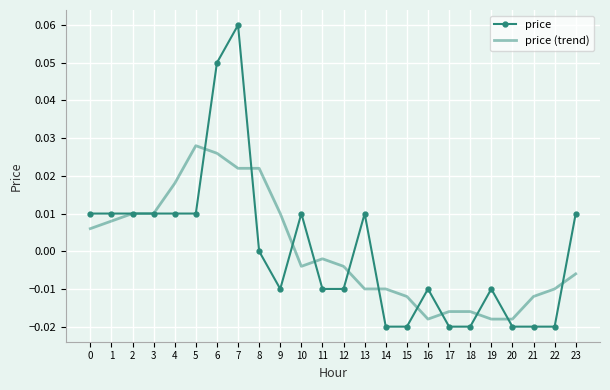

Count the number of data series in this chart.

2